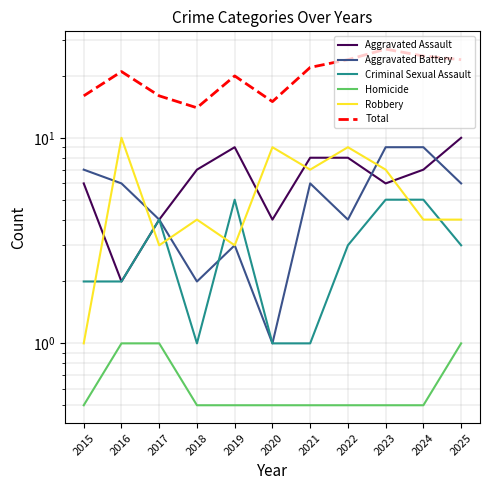

Reading left to right, list all the values displayed in this chart.

Aggravated Assault: 2015=6.0	2016=2.0	2017=4.0	2018=7.0	2019=9.0	2020=4.0	2021=8.0	2022=8.0	2023=6.0	2024=7.0	2025=10.0
Aggravated Battery: 2015=7.0	2016=6.0	2017=4.0	2018=2.0	2019=3.0	2020=1.0	2021=6.0	2022=4.0	2023=9.0	2024=9.0	2025=6.0
Criminal Sexual Assault: 2015=2.0	2016=2.0	2017=4.0	2018=1.0	2019=5.0	2020=1.0	2021=1.0	2022=3.0	2023=5.0	2024=5.0	2025=3.0
Homicide: 2015=0.5	2016=1.0	2017=1.0	2018=0.5	2019=0.5	2020=0.5	2021=0.5	2022=0.5	2023=0.5	2024=0.5	2025=1.0
Robbery: 2015=1.0	2016=10.0	2017=3.0	2018=4.0	2019=3.0	2020=9.0	2021=7.0	2022=9.0	2023=7.0	2024=4.0	2025=4.0
Total: 2015=16.0	2016=21.0	2017=16.0	2018=14.0	2019=20.0	2020=15.0	2021=22.0	2022=24.0	2023=27.0	2024=25.0	2025=24.0